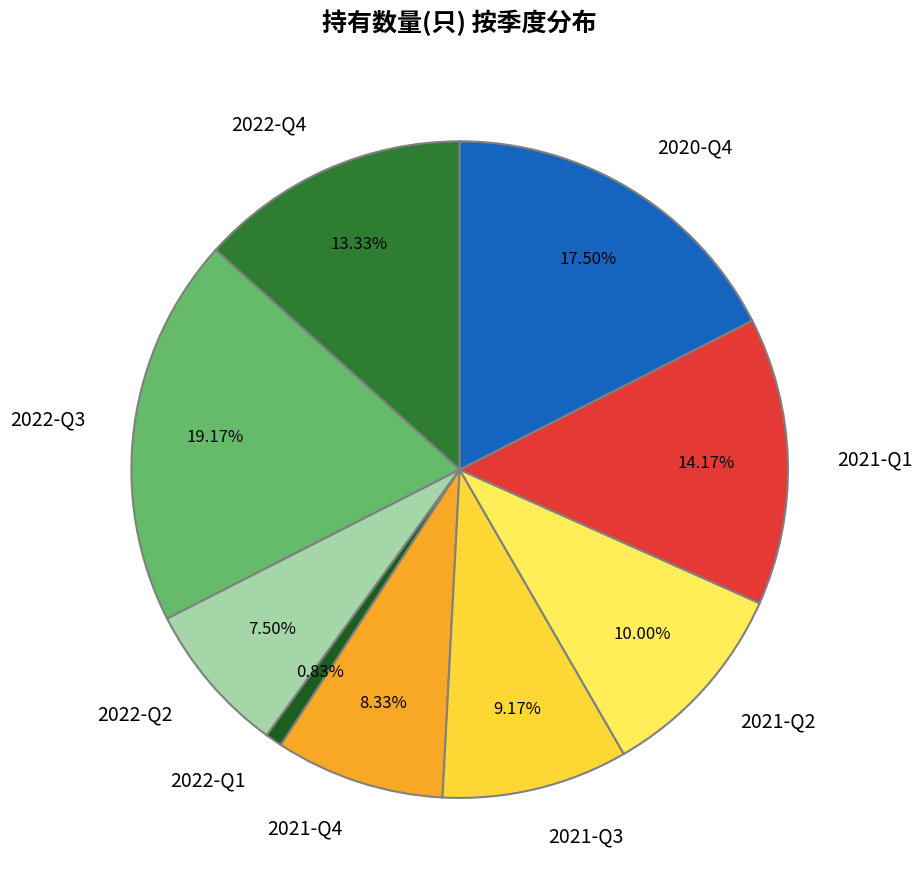

To the nearest percent, what is the difference between the 2022-Q4 and 2022-Q3 slice percentages?

6%